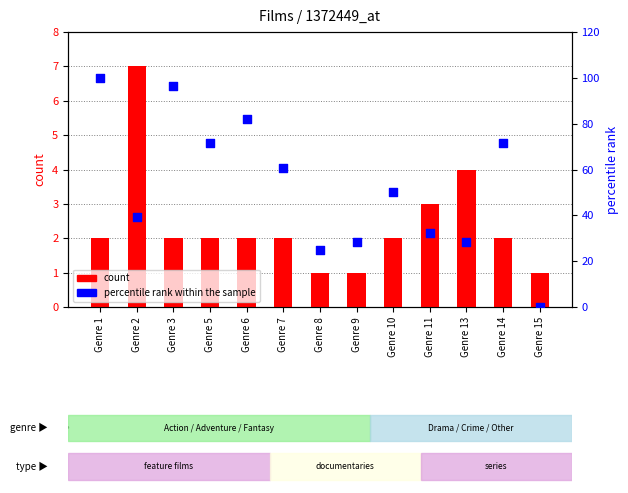

Which series has the largest Y range (max minus min)?

percentile rank within the sample